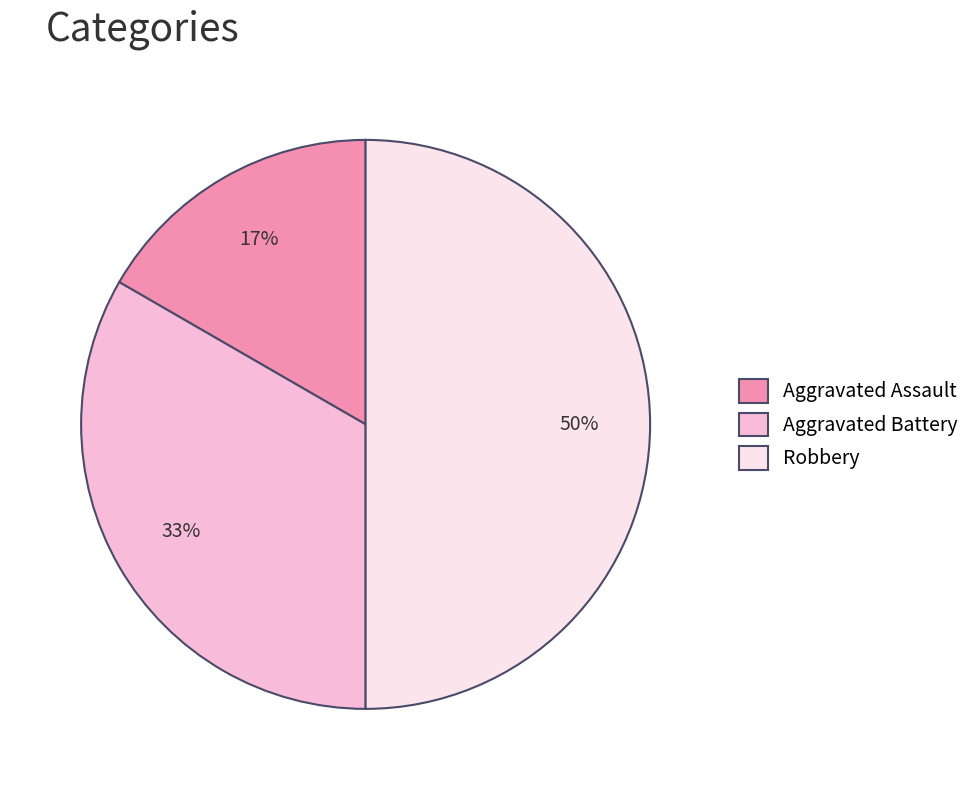

To the nearest percent, what is the difference between the Robbery and Aggravated Battery slice percentages?

17%